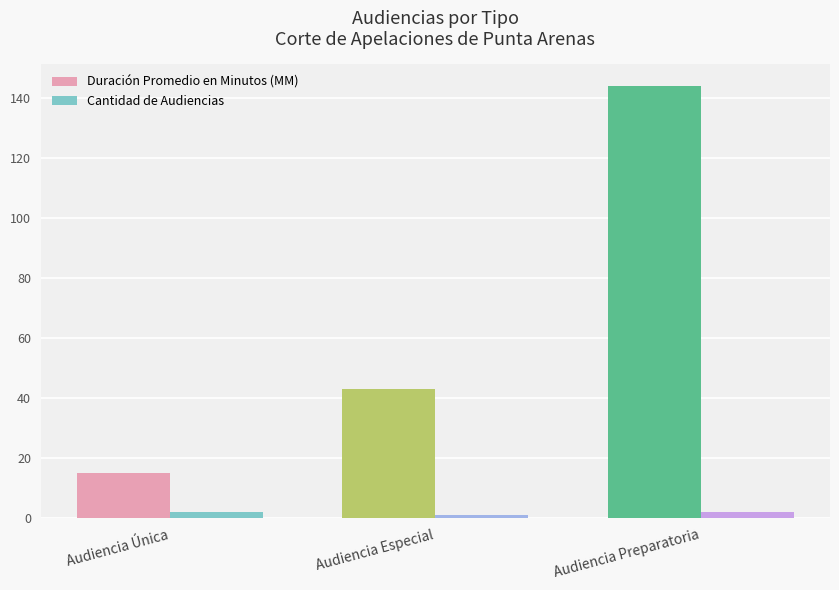

What is the minimum value for Duración Promedio en Minutos (MM)?

15